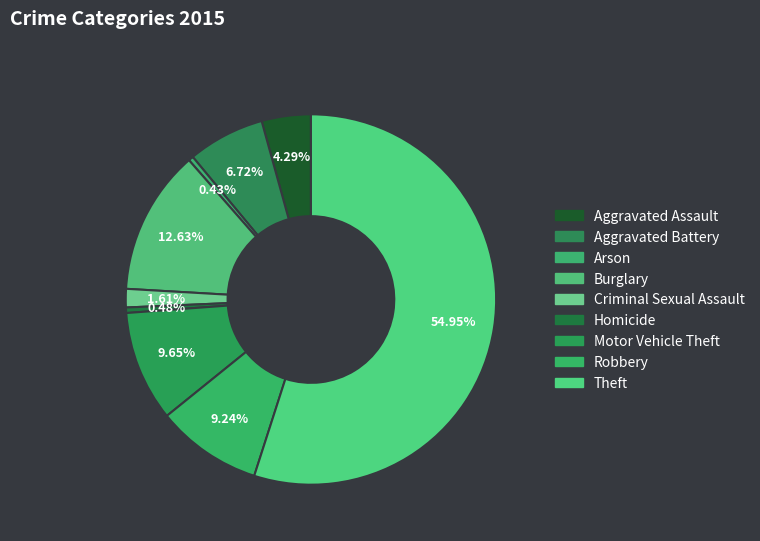

What is the smallest slice in the pie chart?

Arson